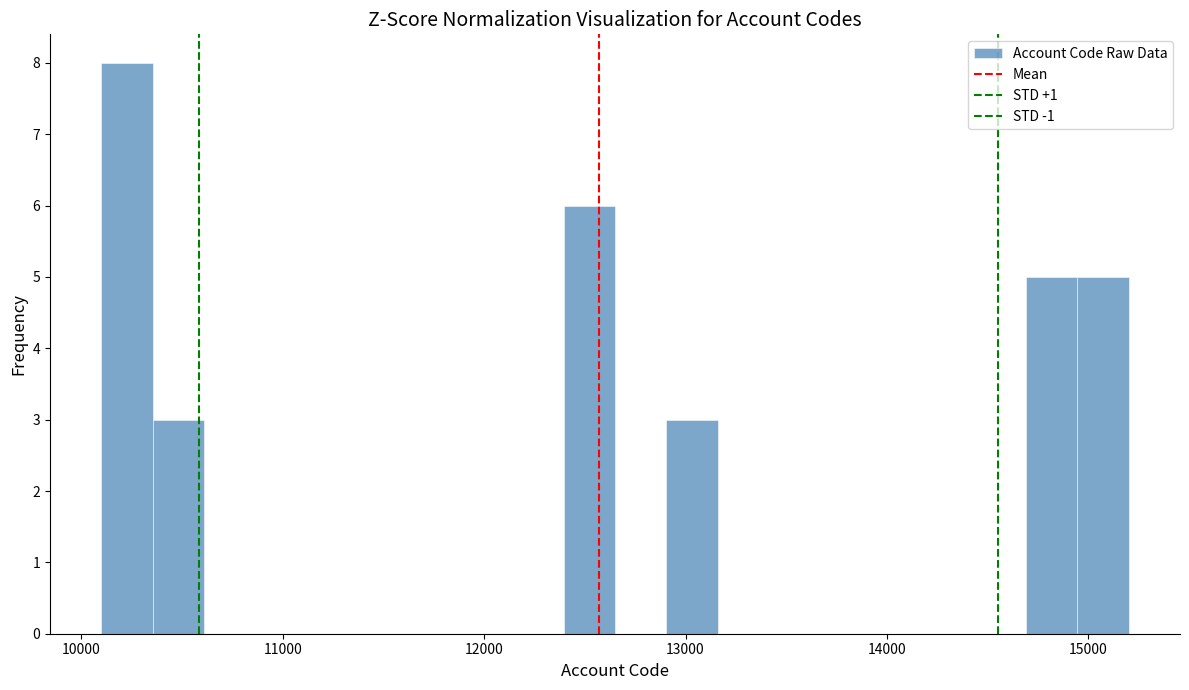

Around what value on the x-axis is the tallest bar? Give the approximate position of its centre, as read against the axis.

10200